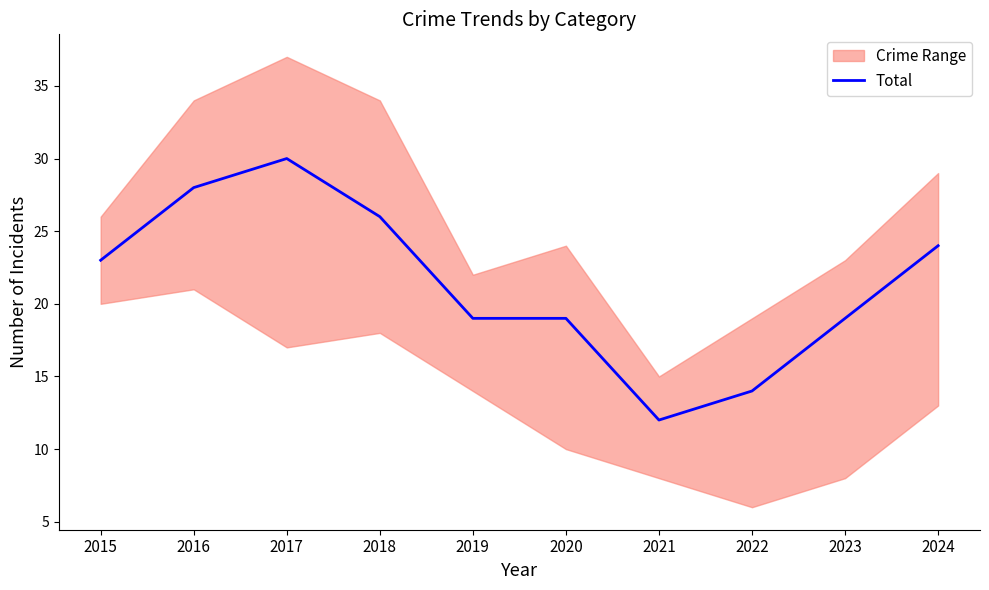

Approximately how many times larger is the value at 2015 compared to 2019?

1.2